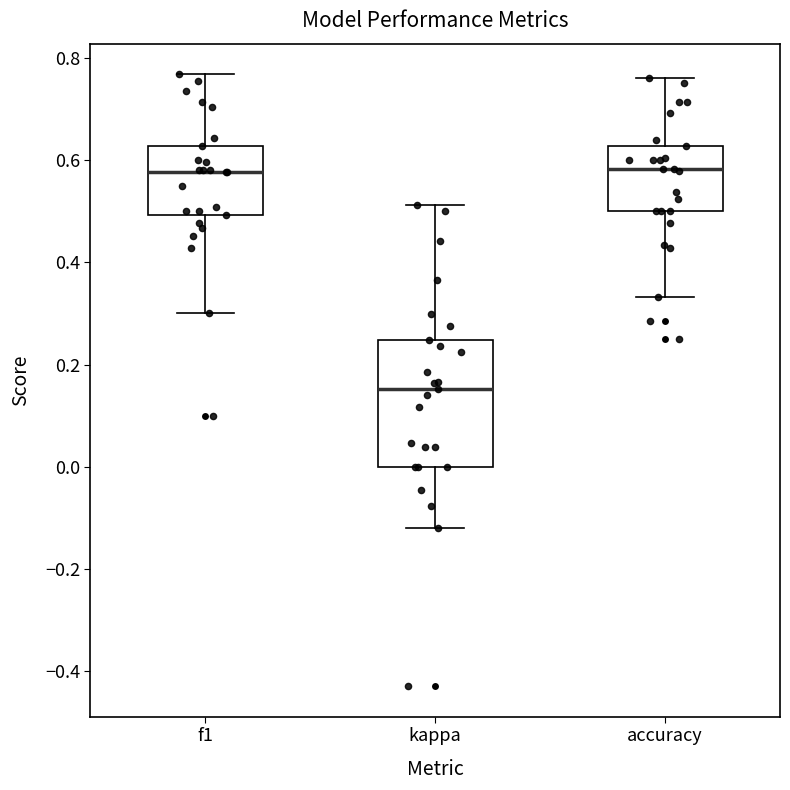

Where does the median line of the box for f1 sit on the y-axis? The values are not printed on the chart, so give them approximately, as read against the axis.

0.58